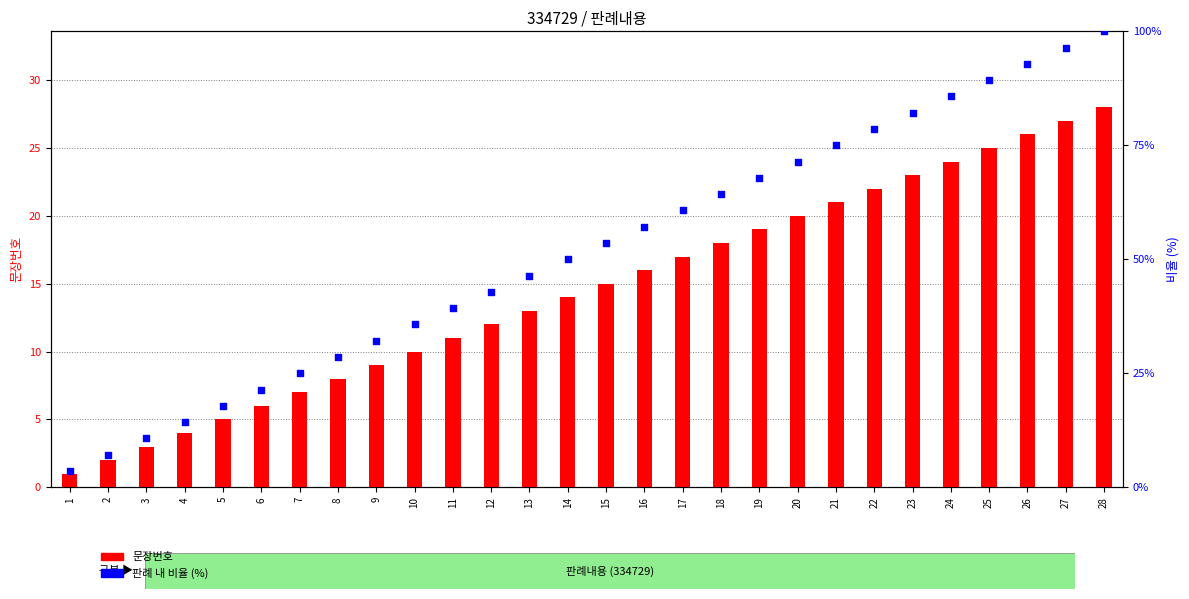

Is the value of 문장번호 at 6 greater than the value of 판례 내 비율 (%) at 16?

No